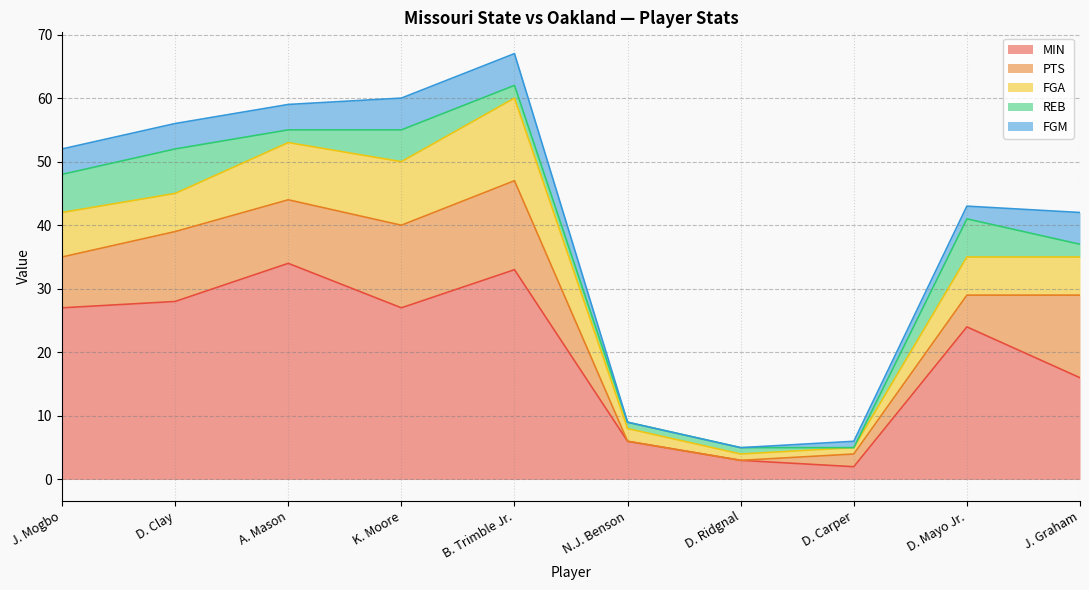

How many data points in REB are above 2?

4